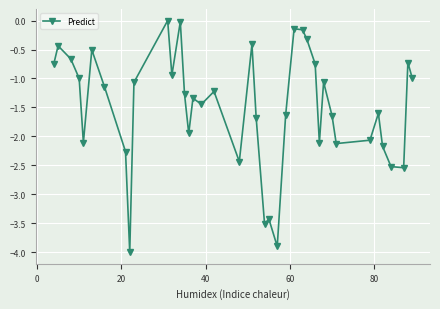

What is the smallest value displayed?

-4.0